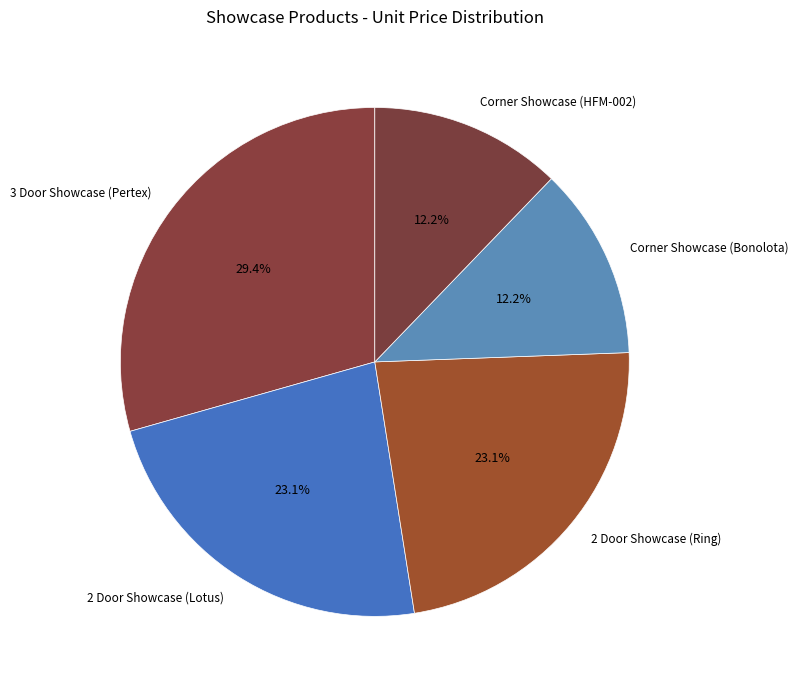

Is it true that 3 Door Showcase (Pertex) is 29% of the pie?

True